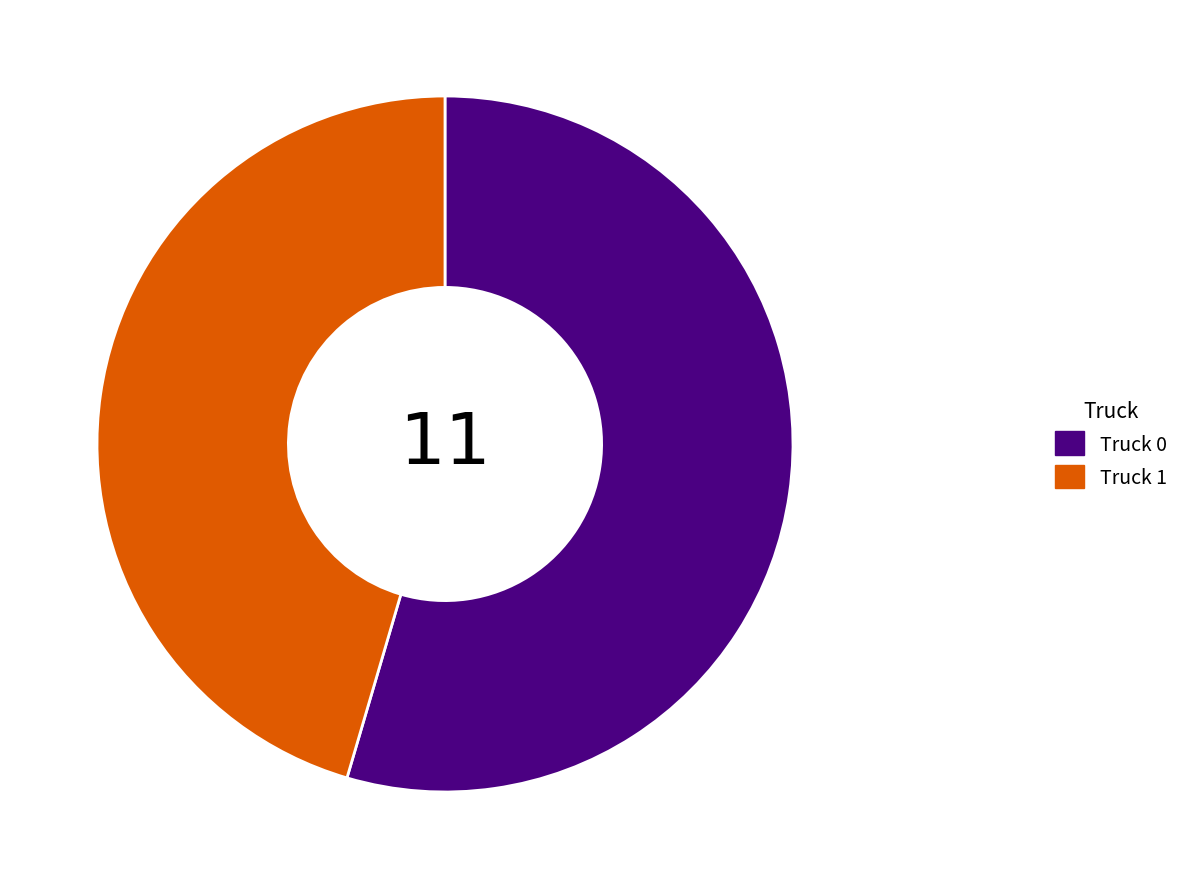

Which slice is the largest?

Truck 0